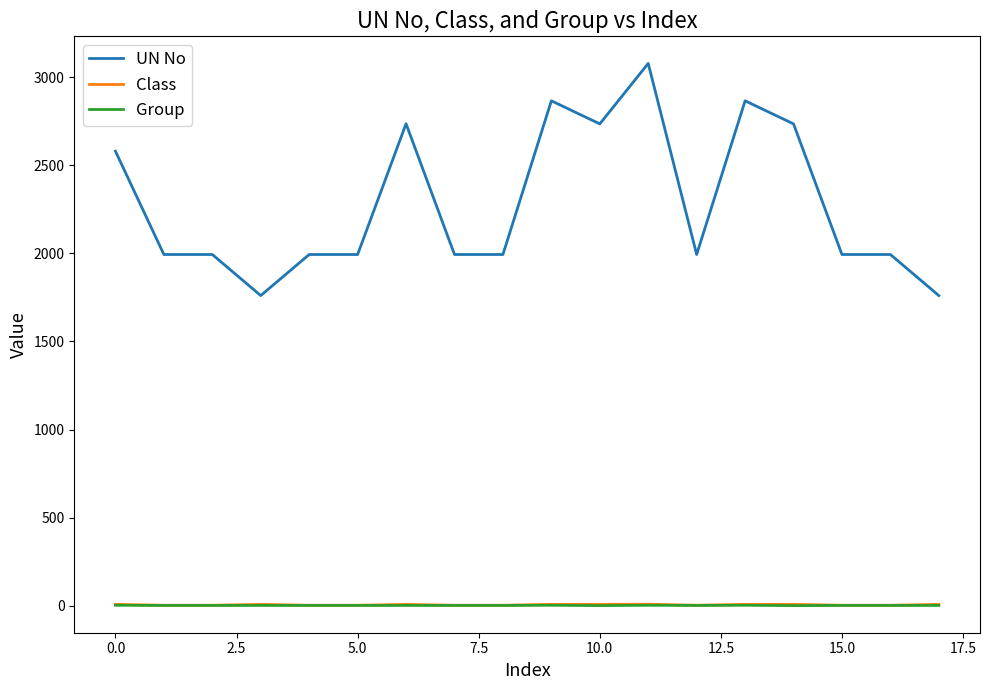

Which series has the largest range (max minus min)?

UN No